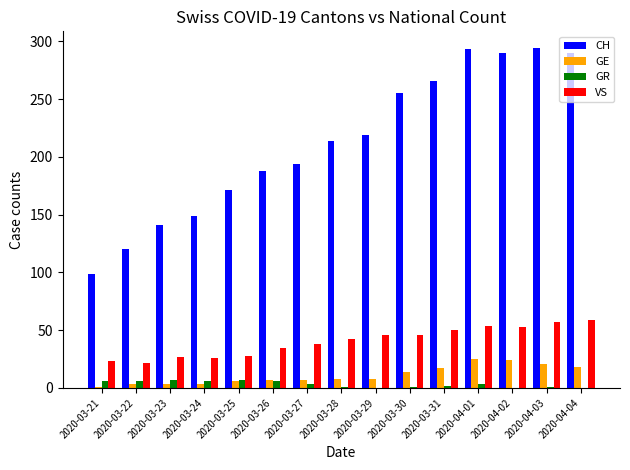

How many categories are shown in the chart?

15